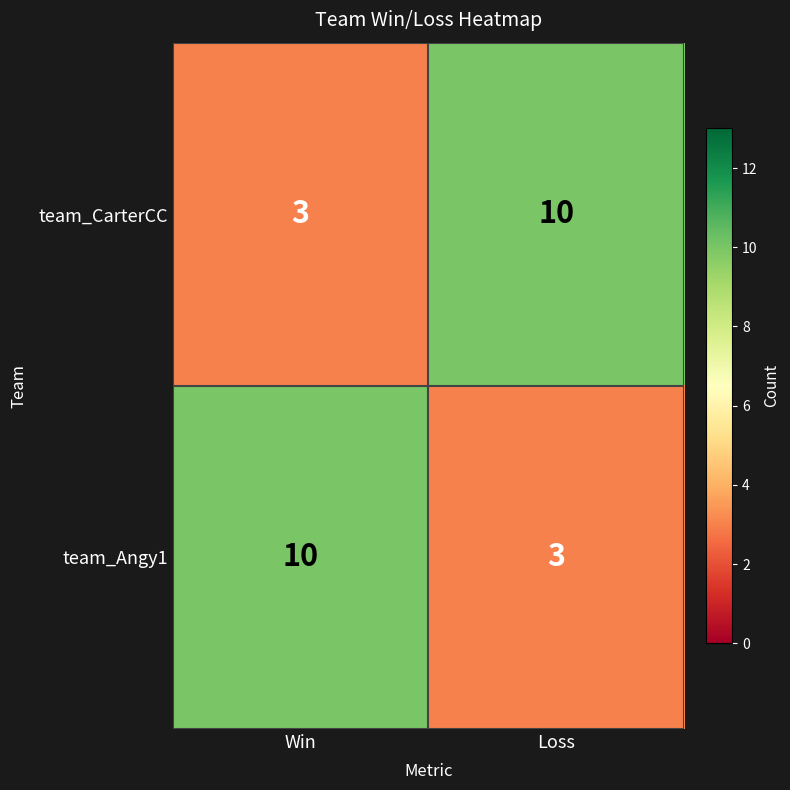

At how many categories does at least one series exceed 5?

2